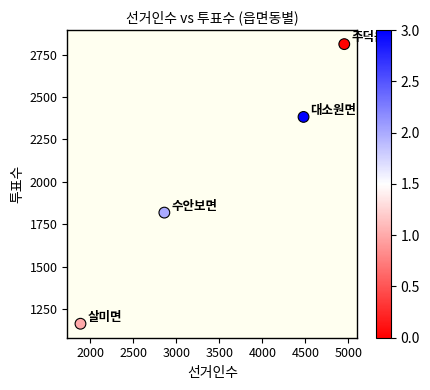

What is the range of X values (max minus min)?

3063